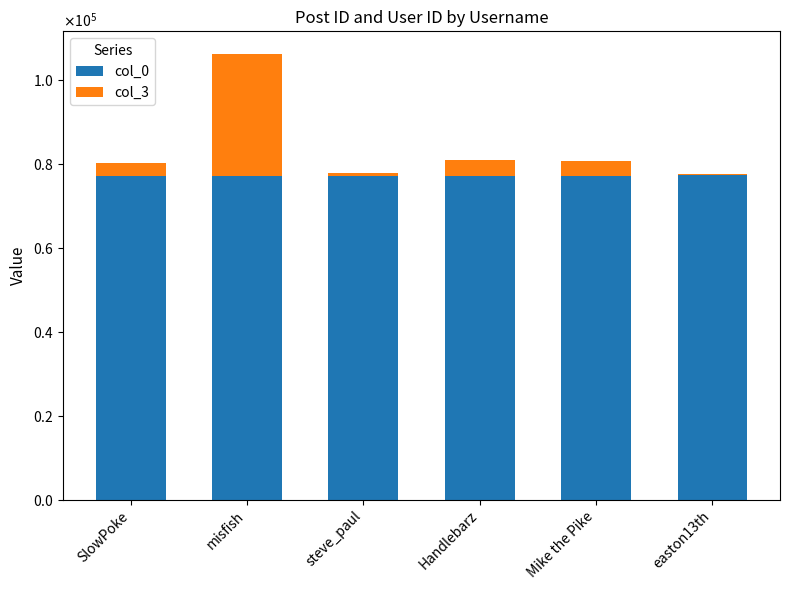

True or false: col_3 has a value of 2984 at SlowPoke.

True